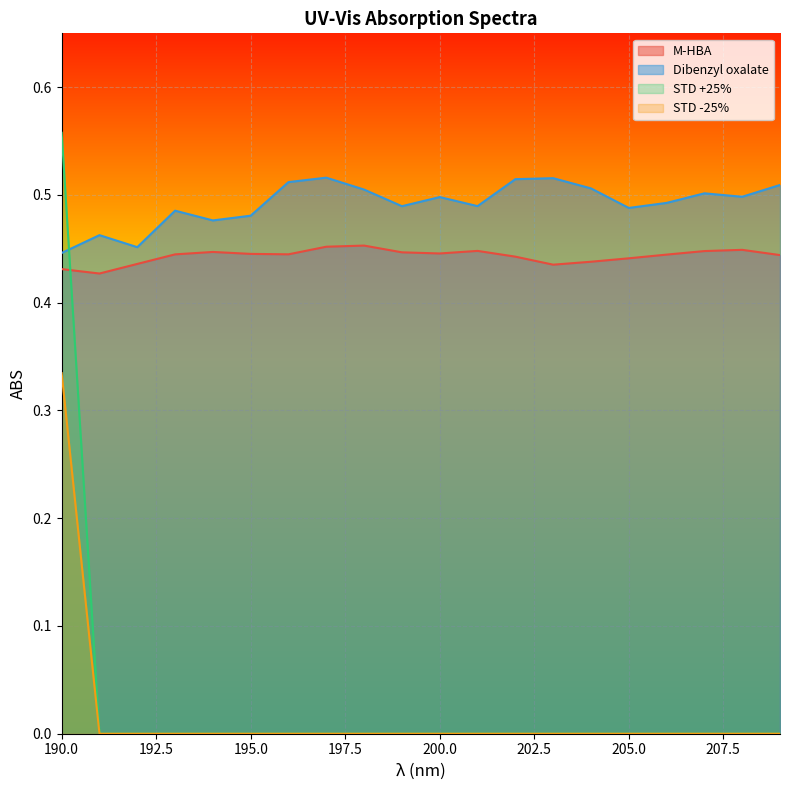

True or false: STD -25% and STD +25% cross at least once.

False